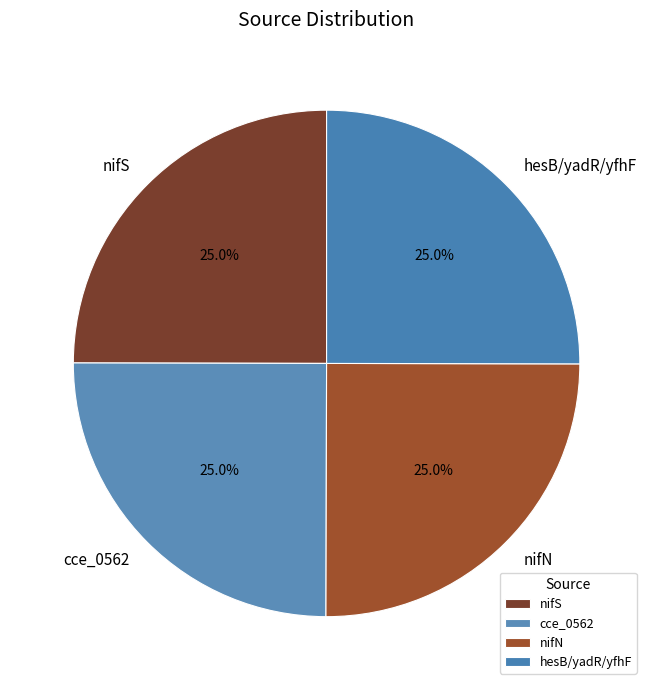

How many segments does this pie chart have?

4